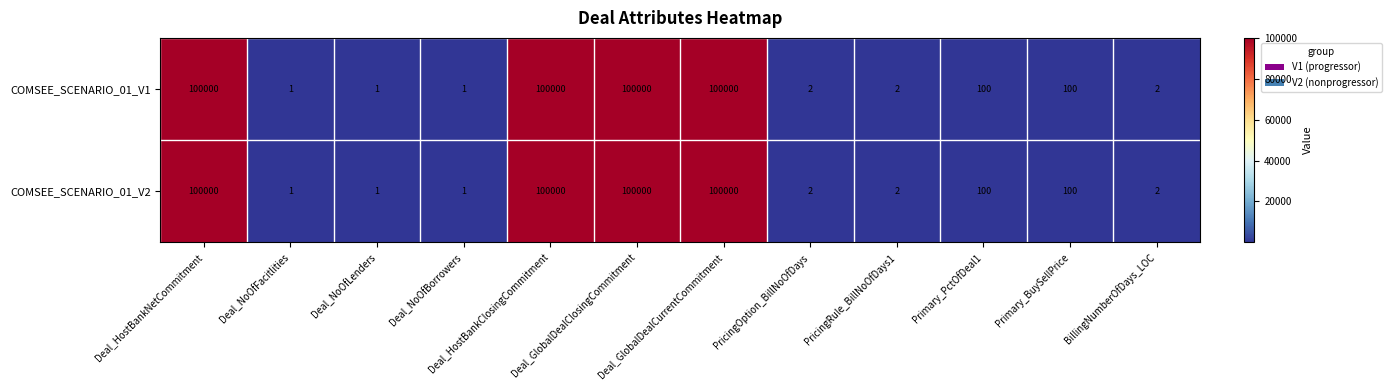

What is the difference between the second highest and minimum values in the COMSEE_SCENARIO_01_V1 series?

99999